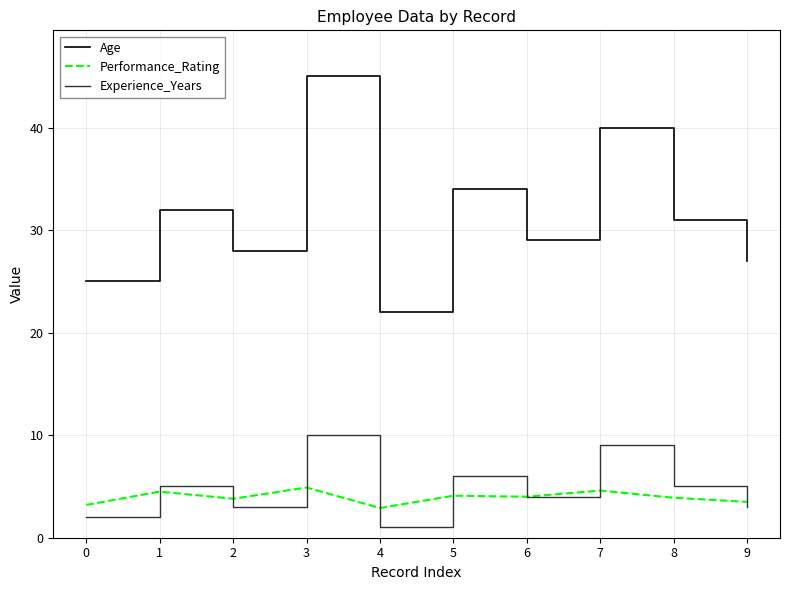

What are all the series names shown in the legend?

Age, Performance_Rating, Experience_Years